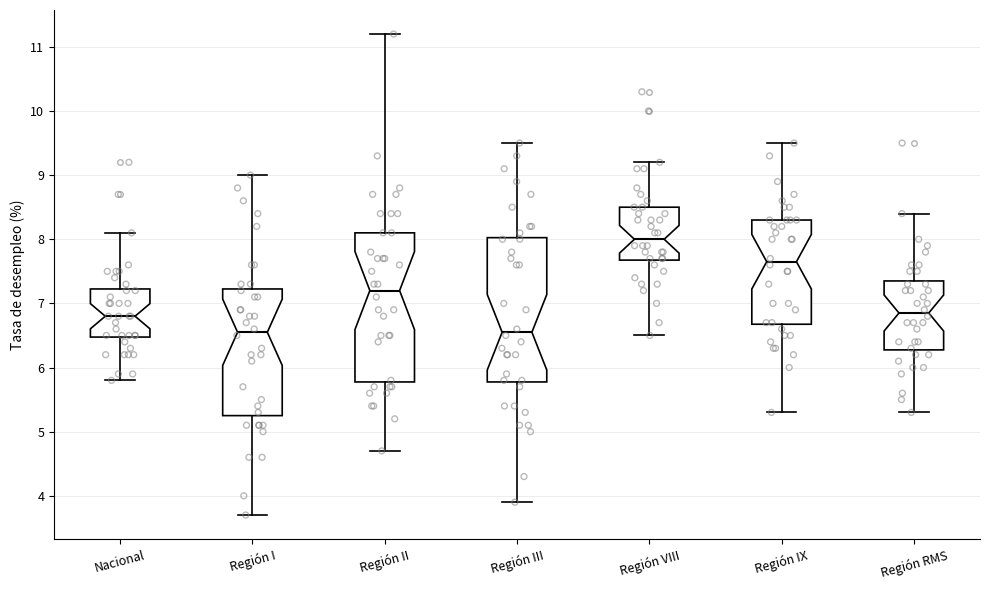

Where is the lower edge of the box for Región II on the y-axis? The values are not printed on the chart, so give them approximately, as read against the axis.

5.8